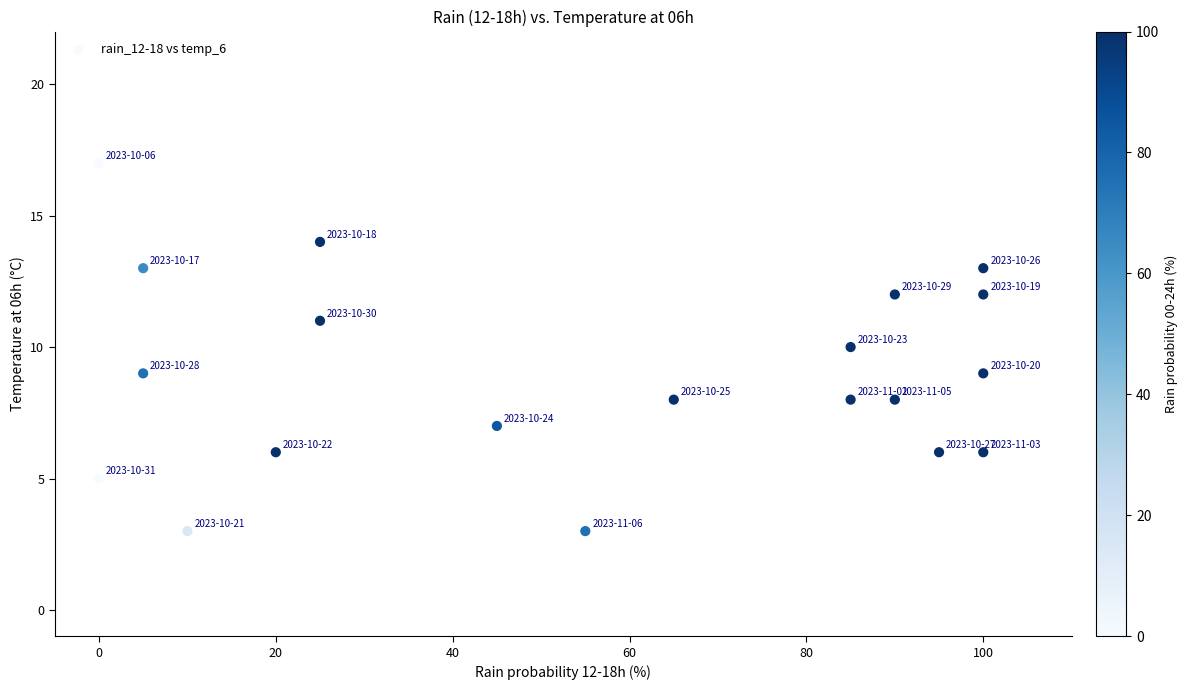

What is the range of Y values (max minus min)?

14